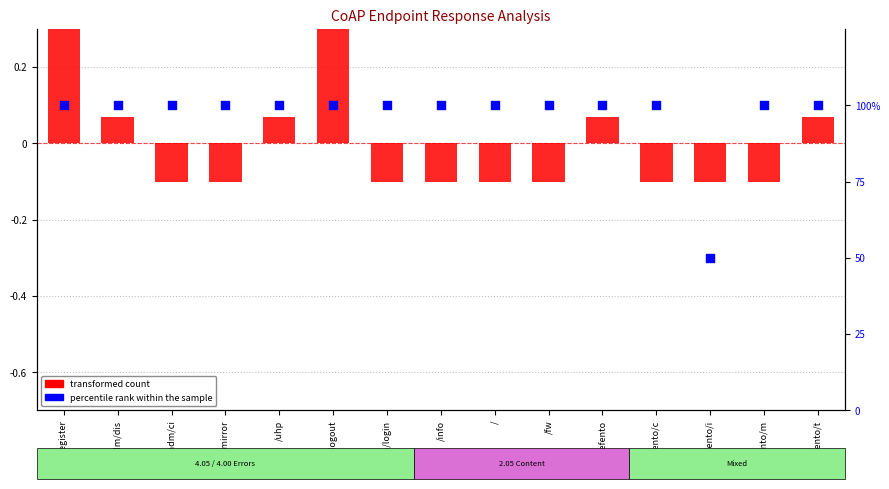

Between /uhp and /efento/t, which is larger?

/uhp